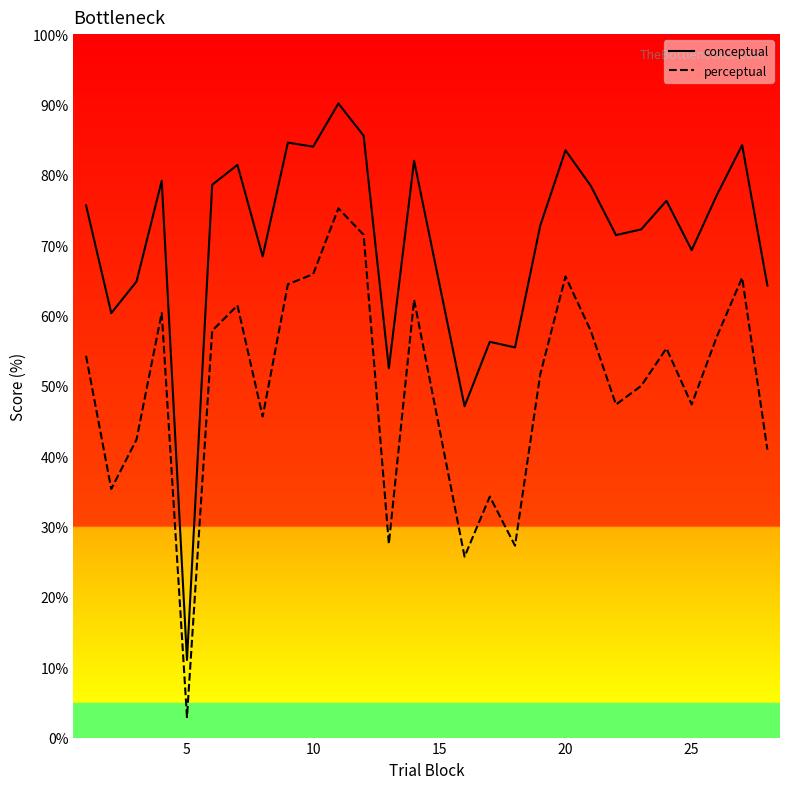

Which series has the largest range (max minus min)?

conceptual